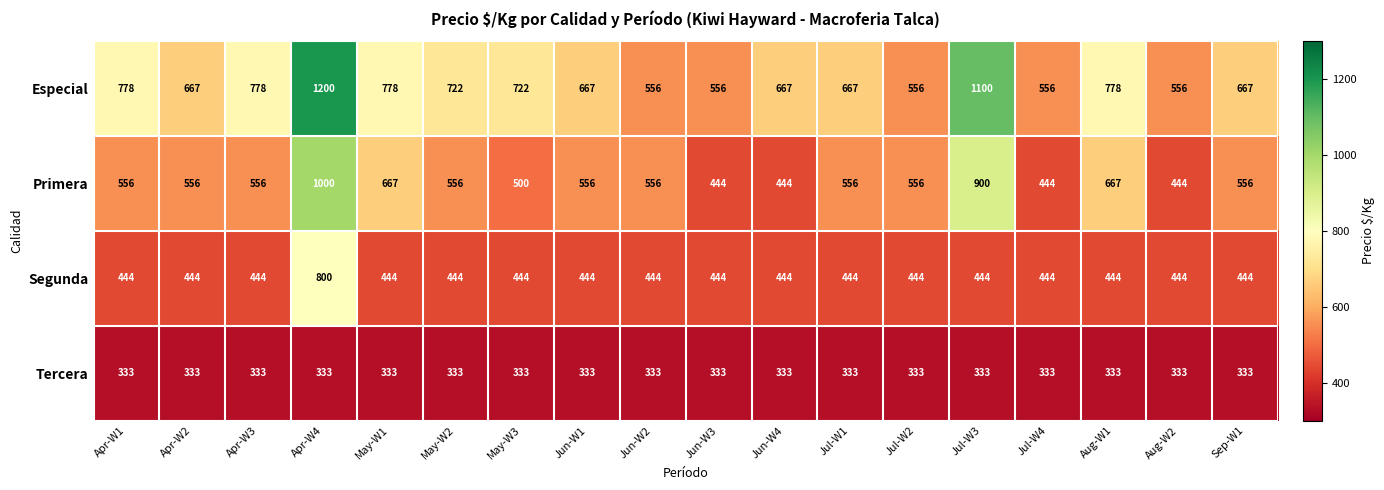

Which label corresponds to the largest value in the chart?

Apr-W4